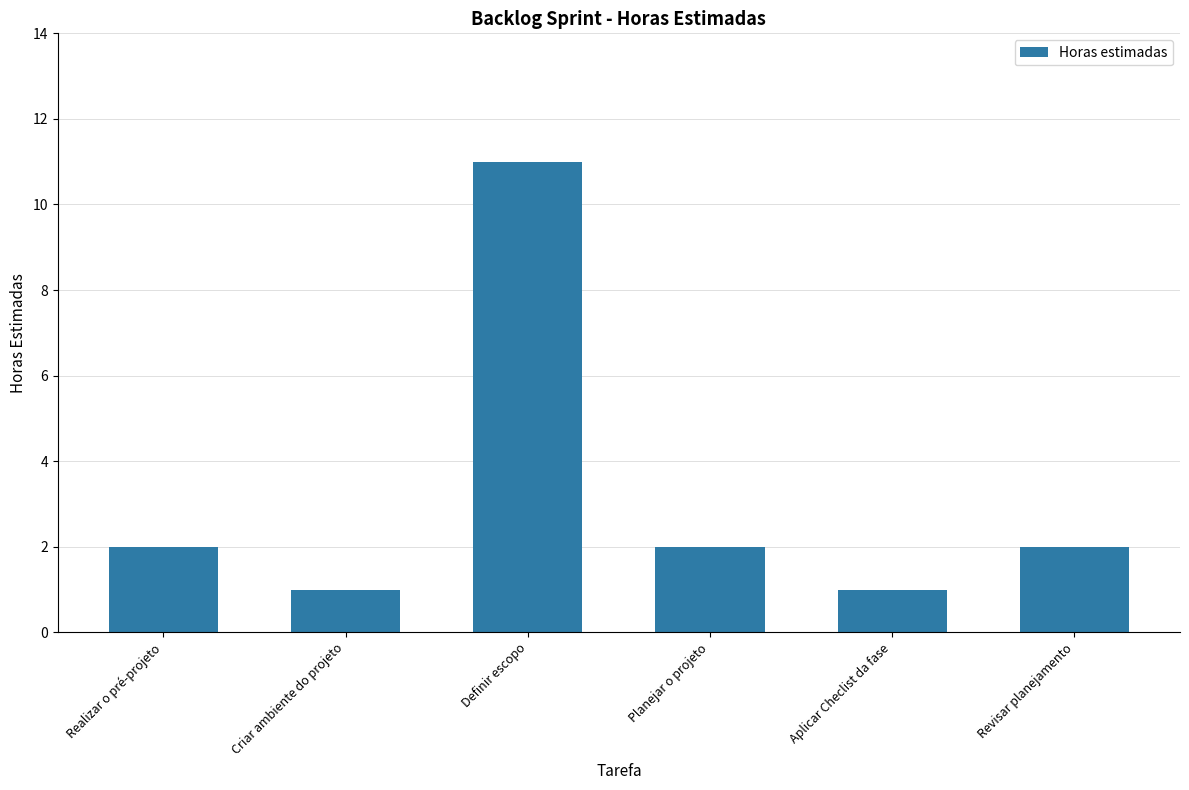

What is the difference between the second highest and second lowest values?

1